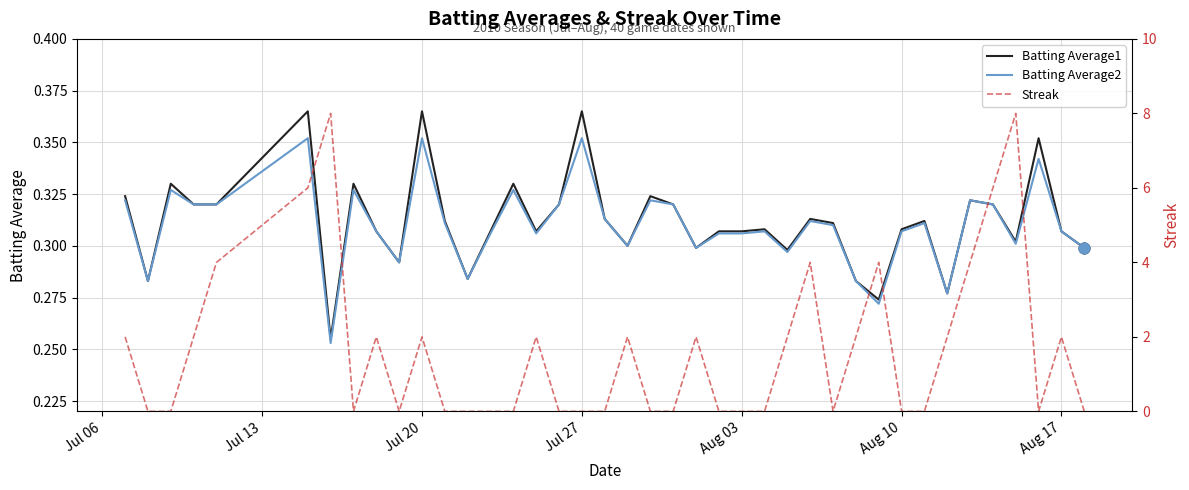

Which series has the largest Y range (max minus min)?

Streak